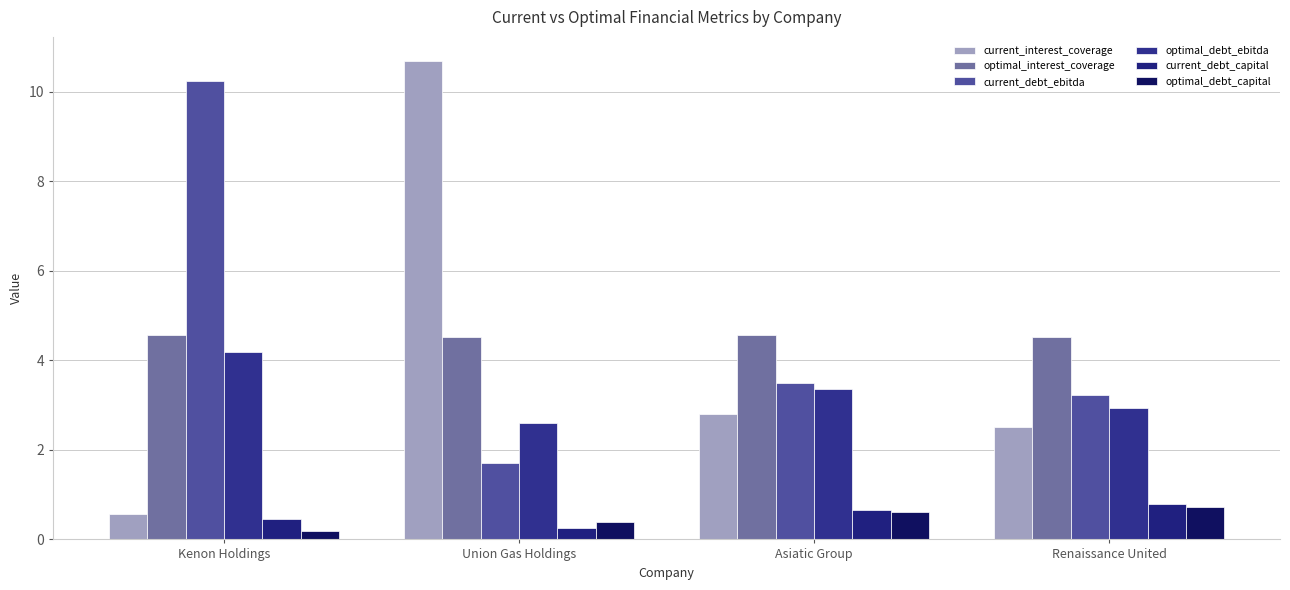

Rank the series at Kenon Holdings from lowest to highest value.

optimal_debt_capital, current_debt_capital, current_interest_coverage, optimal_debt_ebitda, optimal_interest_coverage, current_debt_ebitda